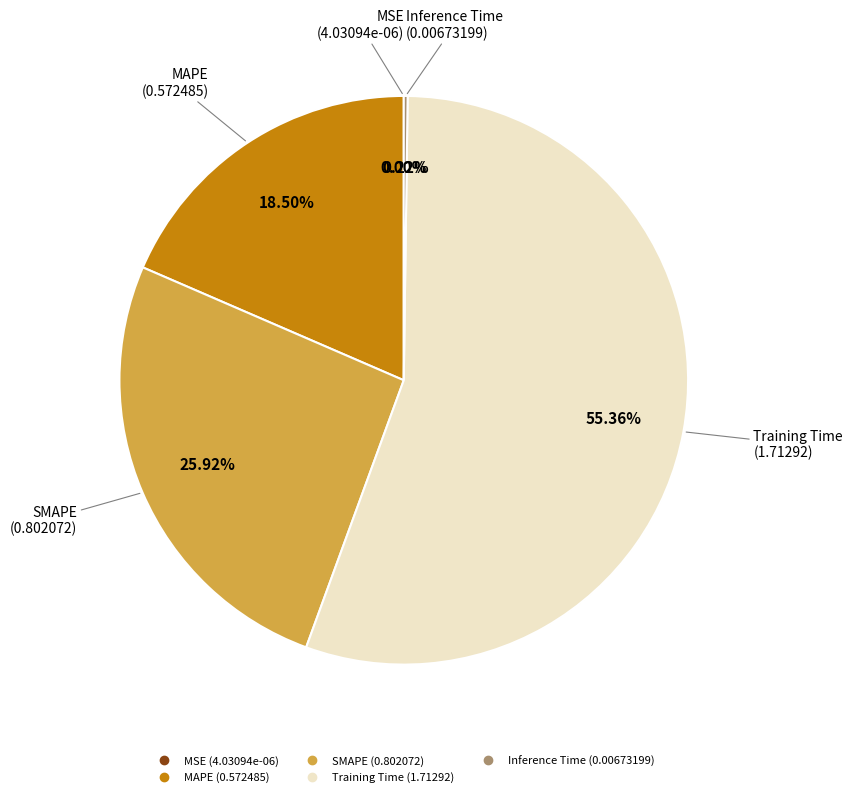

Which category has the biggest portion of the pie?

Training Time